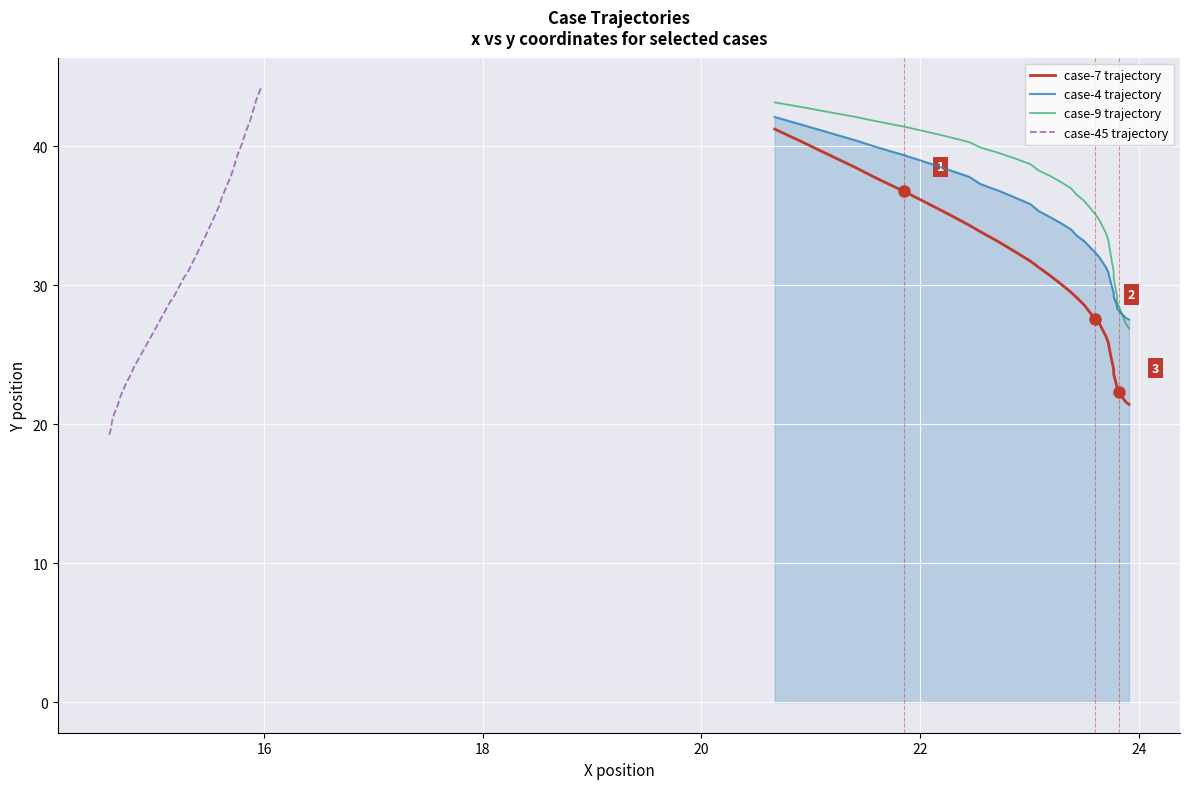

How many categories are shown in the chart?

40